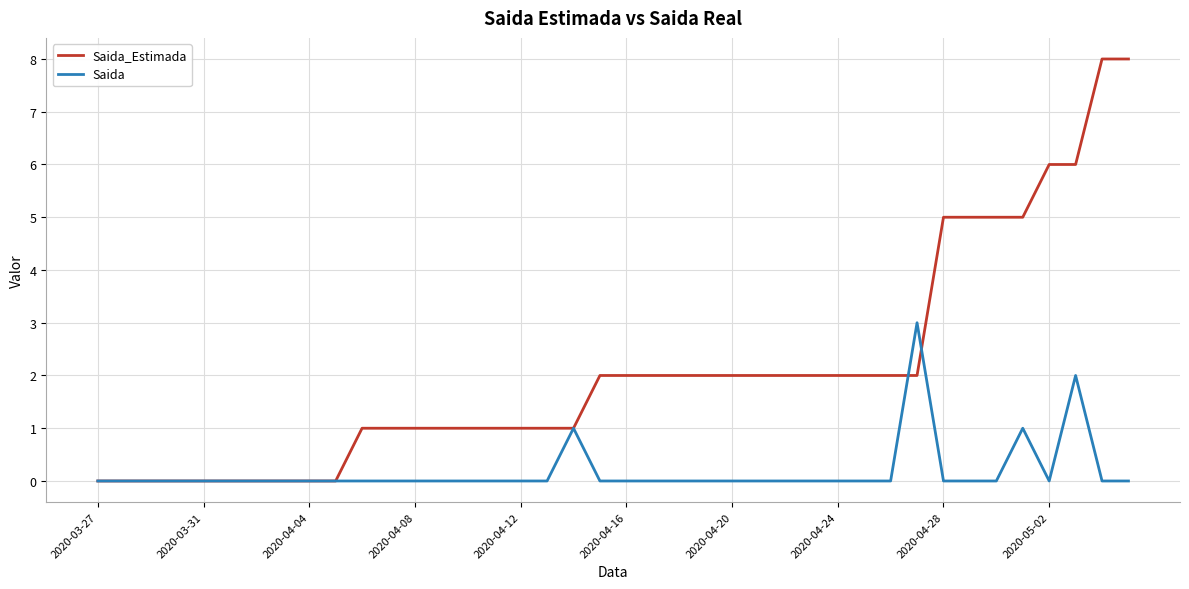

Rank the series by their maximum value, from highest to lowest.

Saida_Estimada, Saida